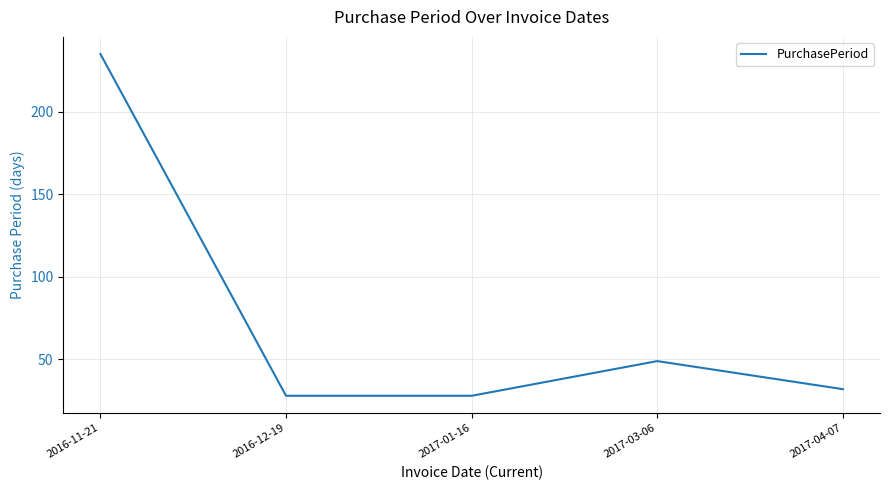

True or false: there are more than 1 points higher than both neighbors.

False